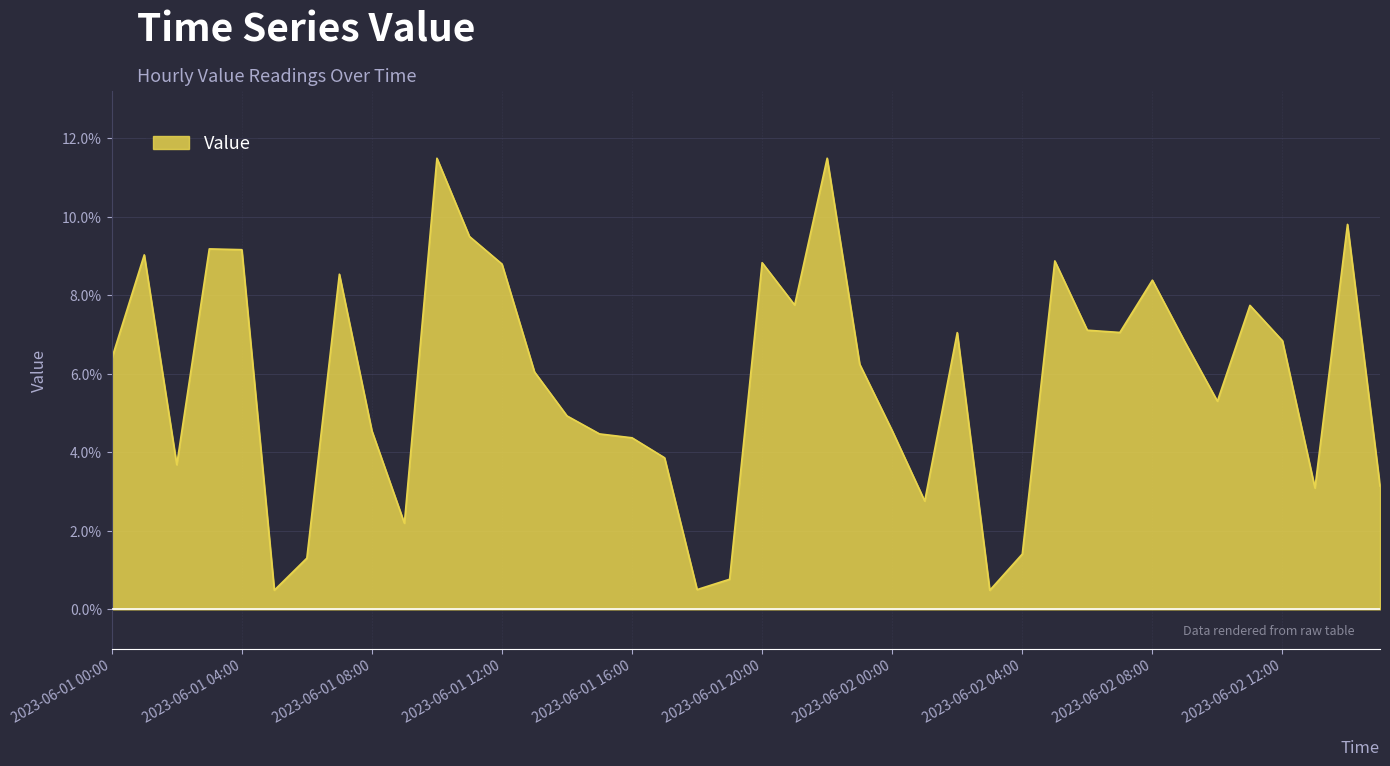

What is the label of the 40th point from the left?

2023-06-02 15:00:00